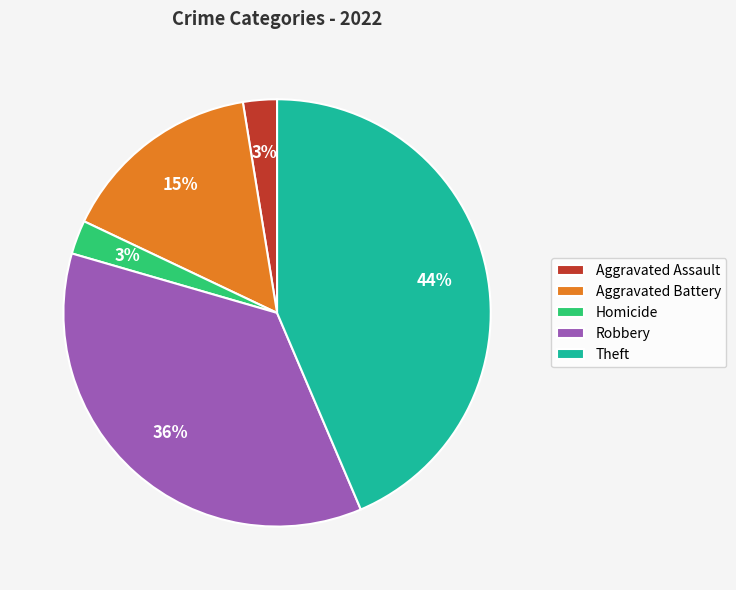

Is it true that Aggravated Assault is 3% of the pie?

True